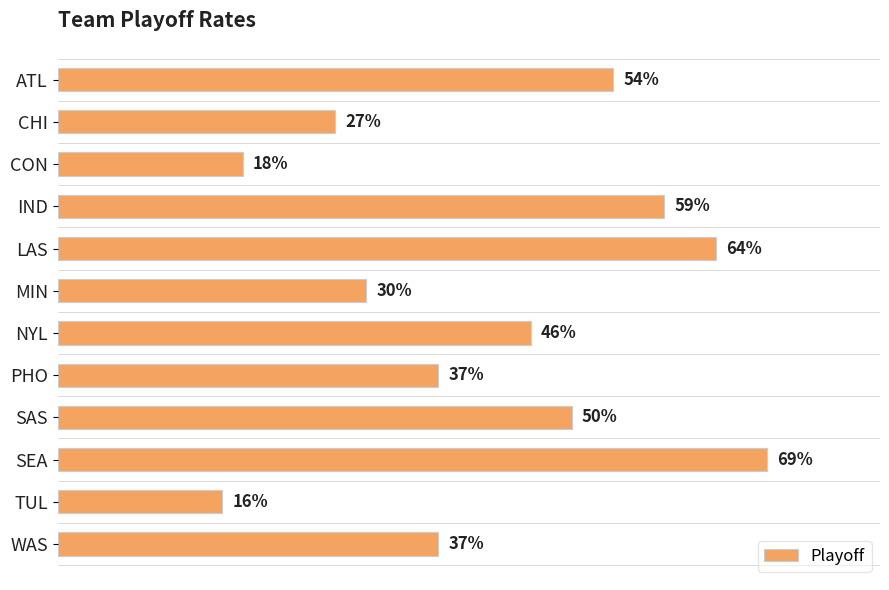

Does the chart contain any negative values?

No